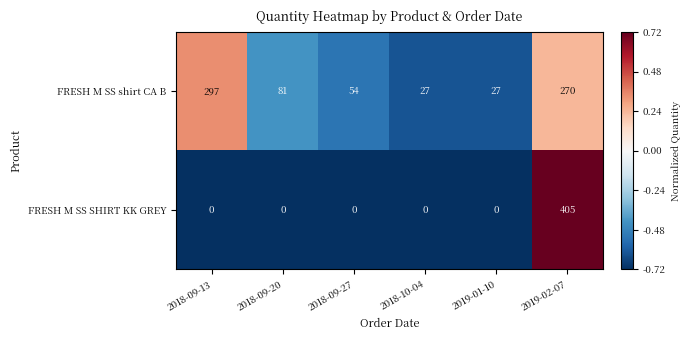

What is the greatest value displayed?

405